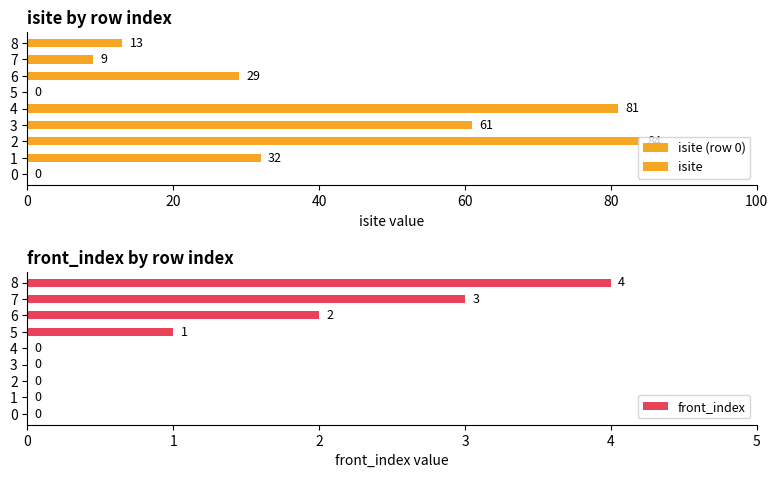

Reading left to right, what are all the values shown in this chart?

isite: 0	32	84	61	81	0	29	9	13
front_index: 0	0	0	0	0	1	2	3	4